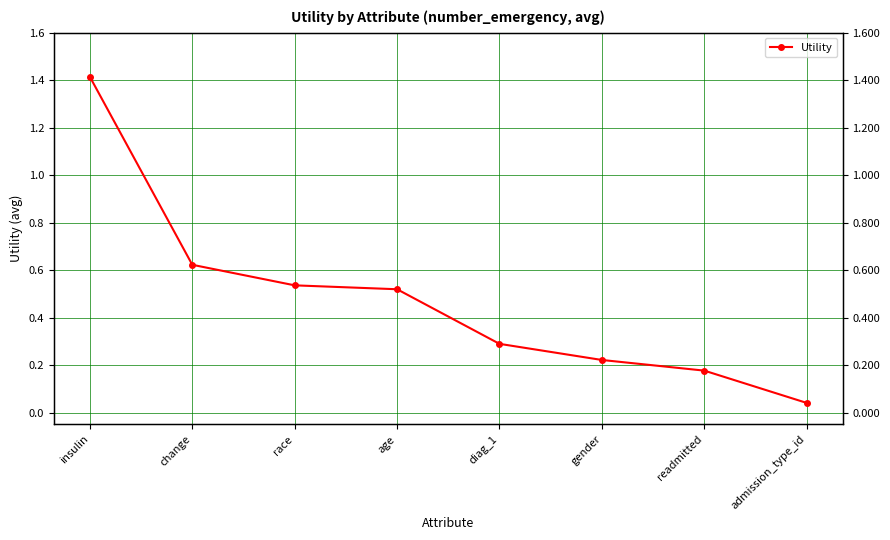

Which category has the highest value across all series?

insulin